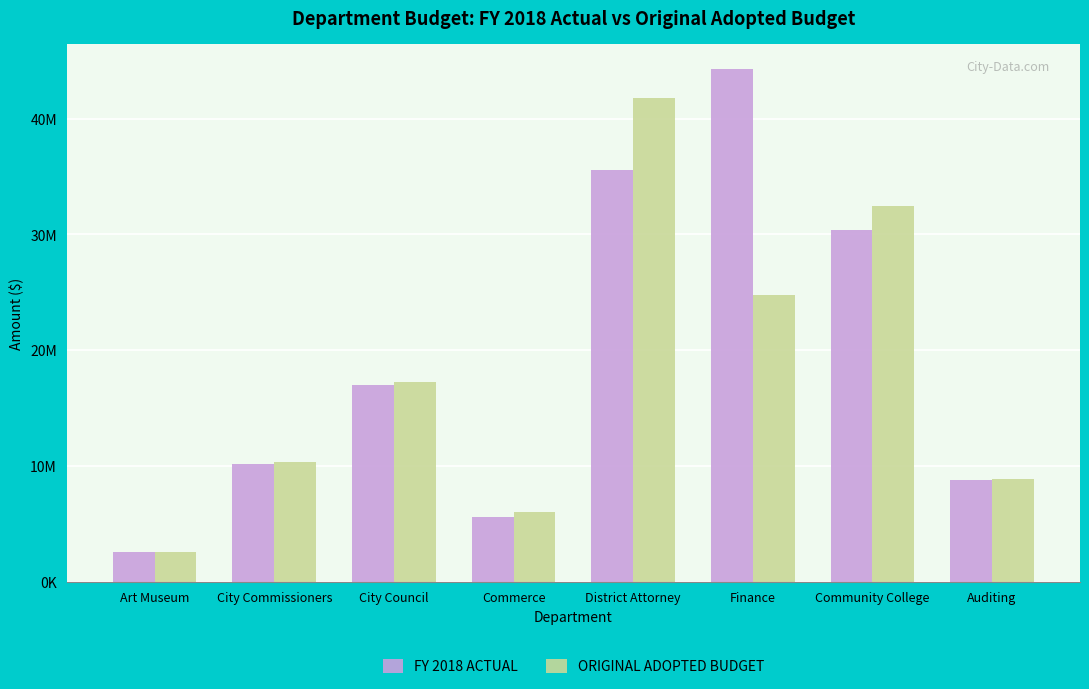

What is the smallest value displayed?

2550000